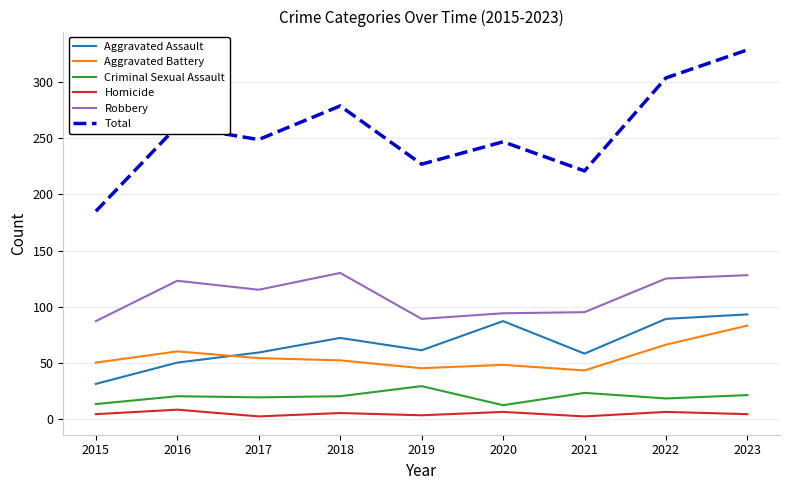

What is the difference between the maximum and minimum values in the Homicide series?

6